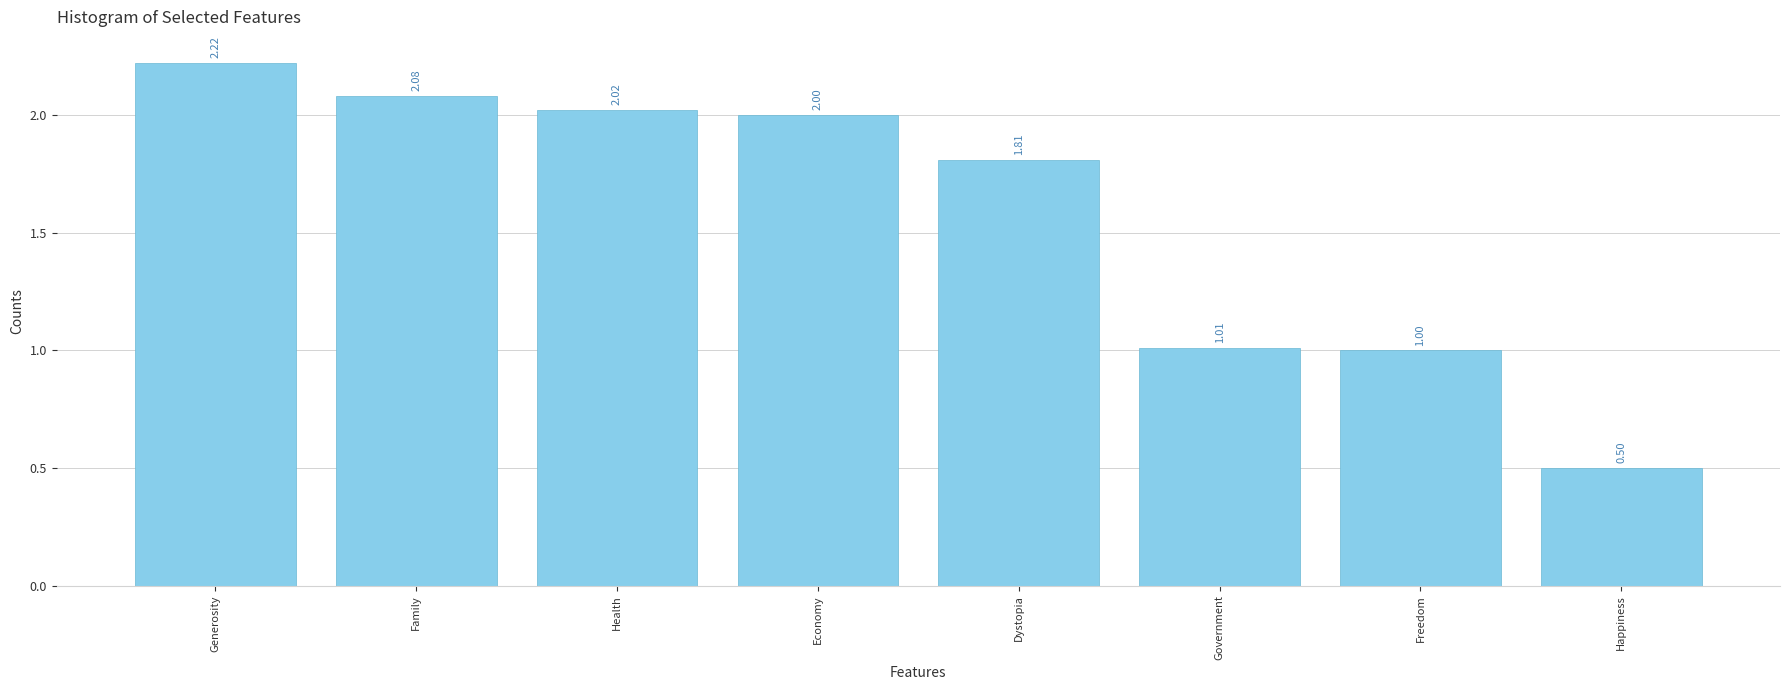

What is the label of the 1st bar from the right?

Happiness